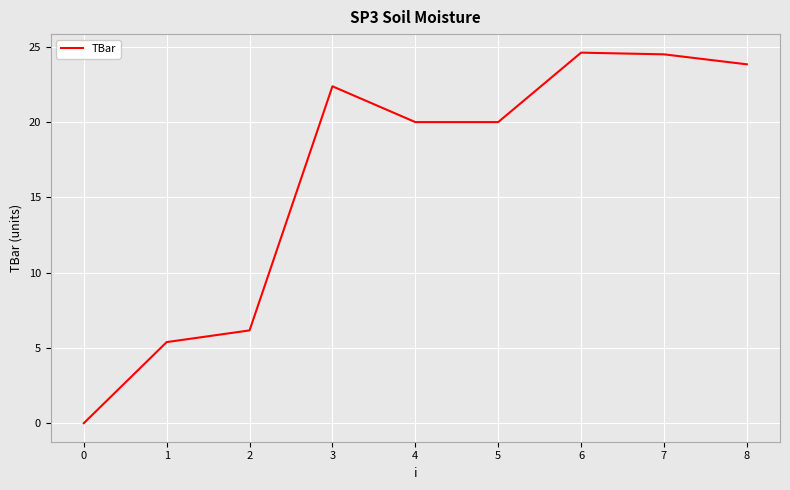

True or false: the data shows 8.9 at 1.

False